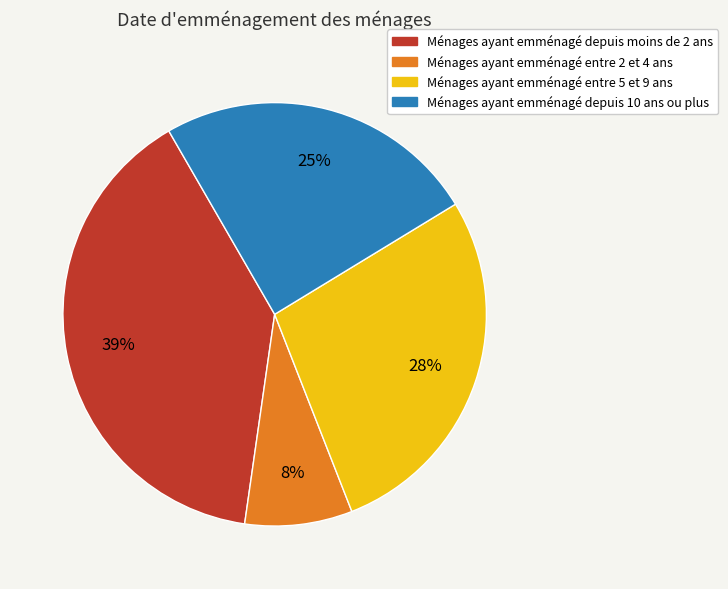

Is the sum of Ménages ayant emménagé depuis moins de 2 ans and Ménages ayant emménagé entre 2 et 4 ans greater than half?

No